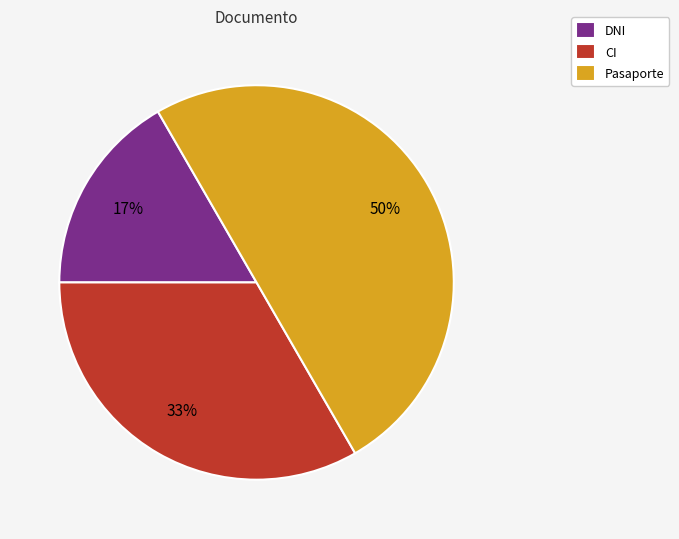

Rank the categories by value from highest to lowest.

Pasaporte, CI, DNI